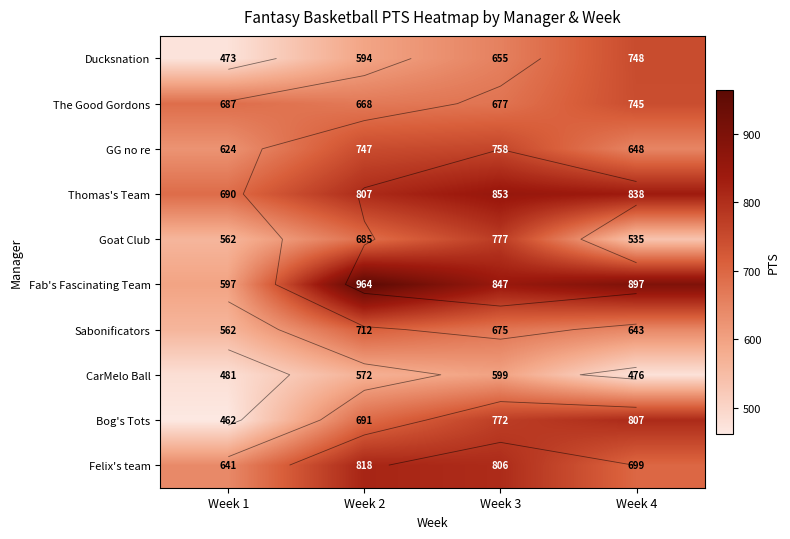

The Bog's Tots series shows 163 at Week 3. True or false?

False